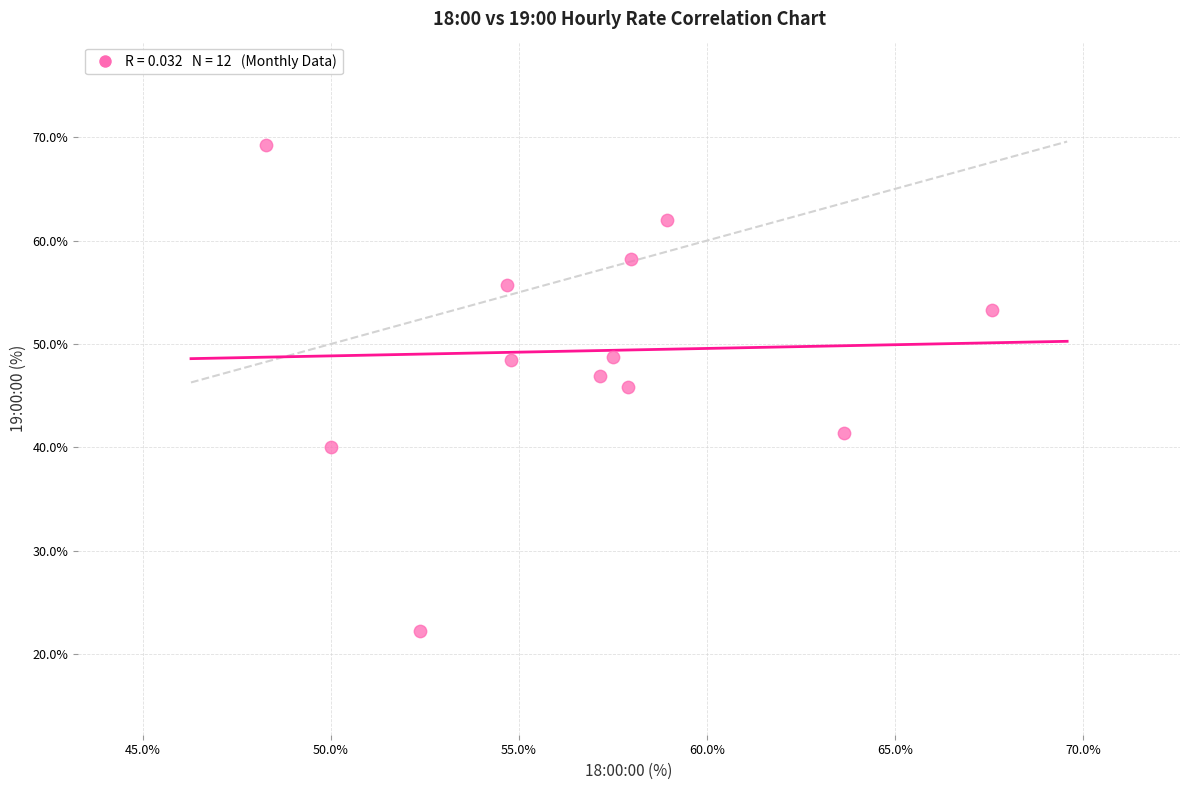

What is the average Y value?

49.3